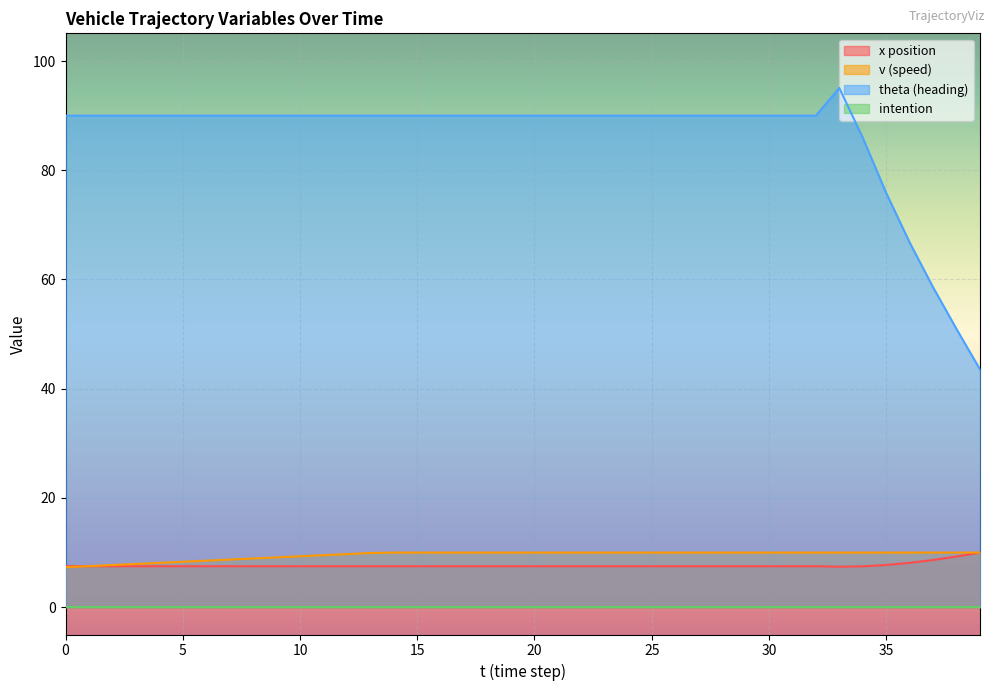

What is the sum of all v values?

380.7